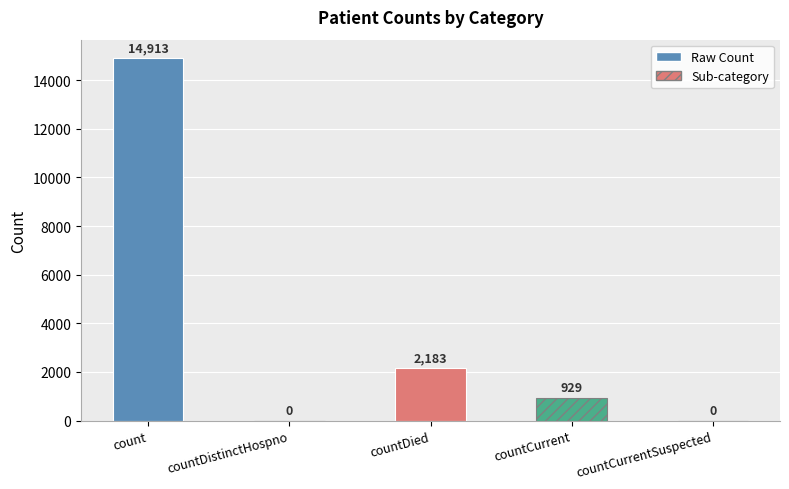

Reading right to left, what are all the values shown in this chart?

countCurrentSuspected=0	countCurrent=929	countDied=2183	countDistinctHospno=0	count=14913